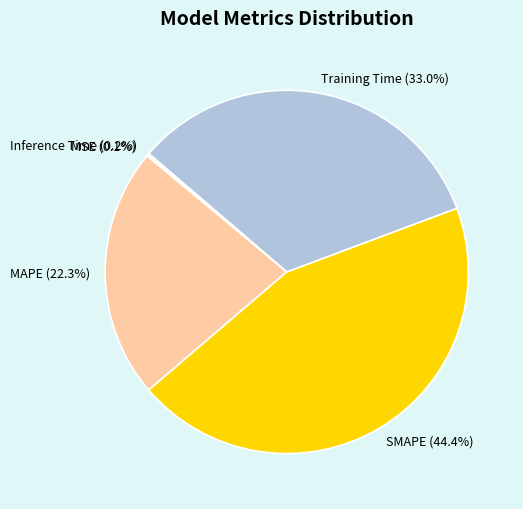

Is there a majority slice in this chart?

No